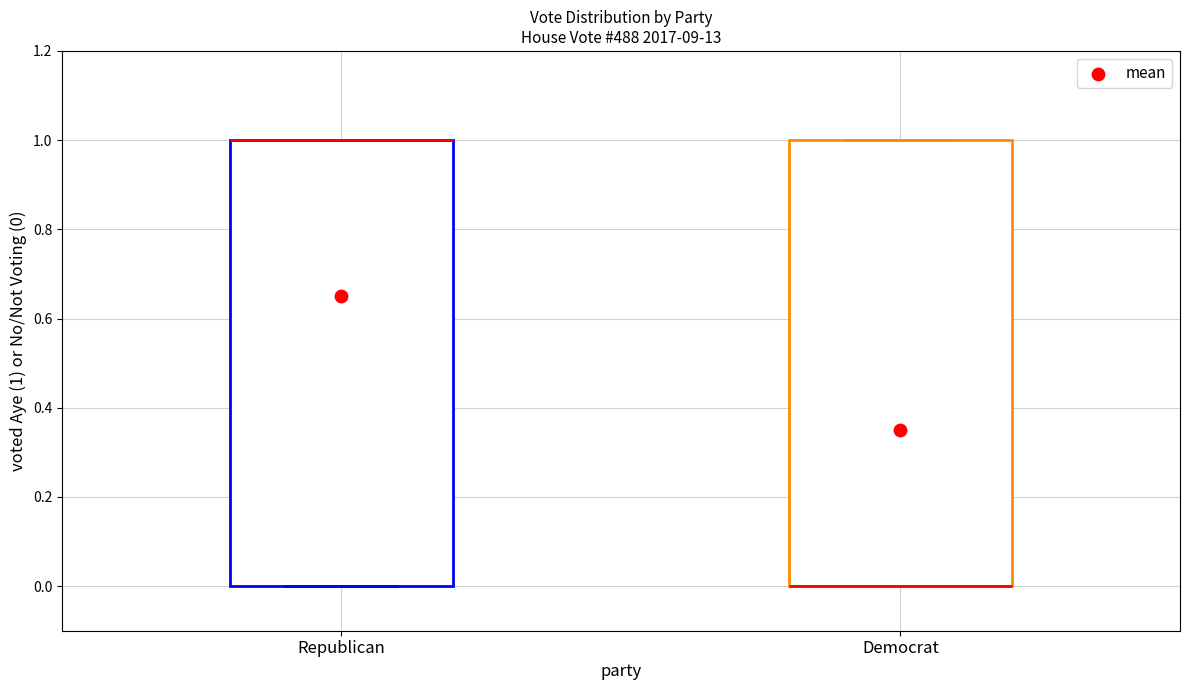

Where is the lower edge of the box for Republican on the y-axis? The values are not printed on the chart, so give them approximately, as read against the axis.

0